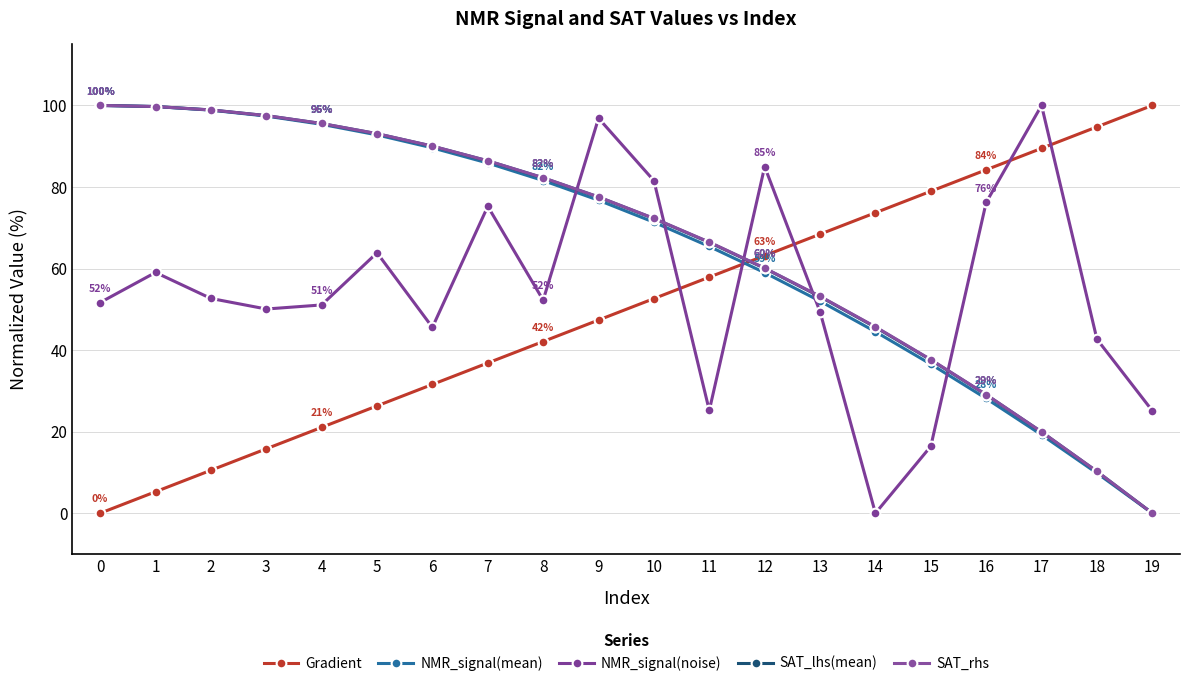

After their last crossing, which series has the higher values: NMR_signal(noise) or SAT_rhs?

NMR_signal(noise)